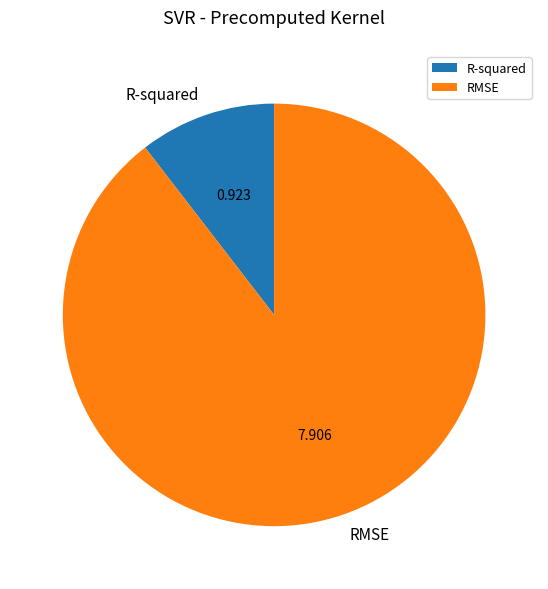

Which slice is the largest?

RMSE